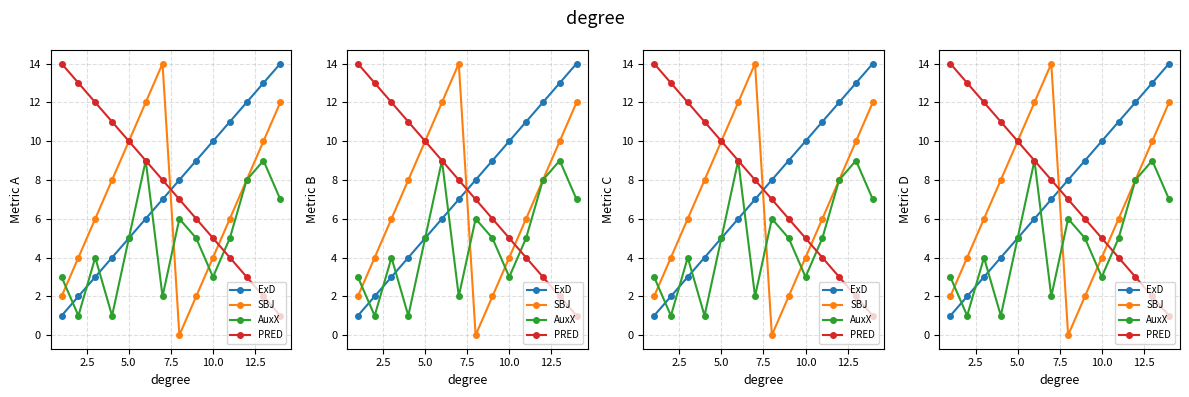

At how many categories does at least one series exceed 10?

10